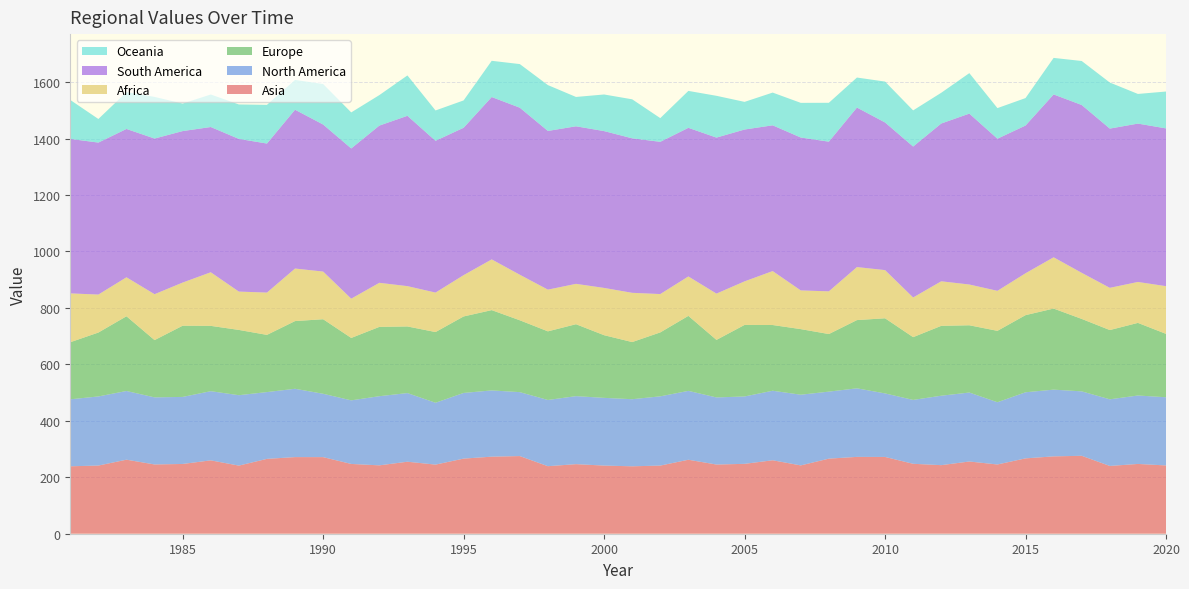

Reading left to right, transcribe all the data shown in this chart.

Asia: 238.9	241.5	262.3	245.4	247.2	259.9	241.3	265.2	271.4	271.4	247.2	242.3	255.1	244.9	266.1	273.0	275.1	239.2	246.5	241.4	238.9	241.4	262.1	245.1	247.6	260.2	242.0	266.0	272.2	272.0	247.7	242.9	255.9	245.3	267.0	274.0	276.1	240.1	247.2	241.9
North America: 237.3	244.9	243.4	237.7	237.5	245.1	249.5	236.6	242.1	224.5	225.3	245.0	243.2	219.1	232.7	234.8	226.5	234.6	241.0	239.9	237.7	245.3	244.0	237.8	238.7	246.4	250.5	237.4	242.9	225.1	226.3	246.0	244.3	220.5	234.2	236.4	228.3	236.1	242.5	241.6
Europe: 202.2	226.4	264.7	202.9	252.3	231.4	231.2	202.6	239.9	264.1	221.0	245.5	236.0	250.5	270.9	284.4	254.6	243.1	254.8	222.0	202.4	226.5	265.7	203.8	253.5	232.8	232.4	204.0	241.7	266.2	222.3	247.5	238.3	252.9	273.2	287.3	256.6	245.3	257.2	224.6
Africa: 173.1	134.6	138.2	162.6	152.9	189.9	135.9	149.8	186.1	168.9	139.2	156.2	142.8	139.9	146.3	179.7	161.4	147.8	143.1	167.5	174.5	135.9	139.7	164.0	154.3	191.2	137.1	151.3	187.9	170.7	140.6	157.8	144.4	141.8	148.4	181.6	163.3	149.6	145.0	169.0
South America: 547.3	538.4	525.5	551.4	536.7	514.6	540.9	528.0	562.7	520.9	532.2	557.0	603.5	537.7	522.2	575.2	591.8	562.2	558.1	555.6	547.4	539.4	526.5	552.7	537.9	516.3	541.7	530.3	565.1	523.0	534.8	559.0	605.5	538.9	523.4	576.9	594.6	564.2	561.1	558.9
Oceania: 137.9	83.6	130.3	147.6	97.5	115.2	122.0	137.1	105.6	143.4	127.6	108.0	143.0	107.5	96.9	128.3	154.5	162.4	104.0	129.7	138.2	83.9	130.8	148.0	97.9	116.0	122.8	137.7	106.3	144.9	128.0	108.9	143.4	108.4	97.3	129.5	155.9	163.2	105.0	130.6